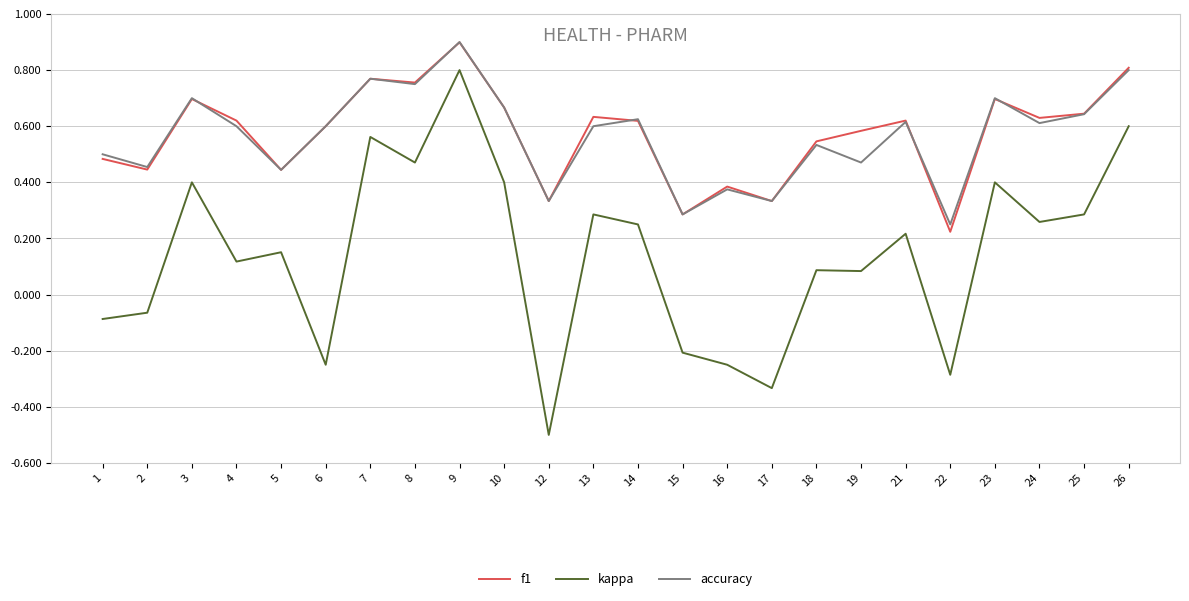

Which category has the highest value in the accuracy series?

9